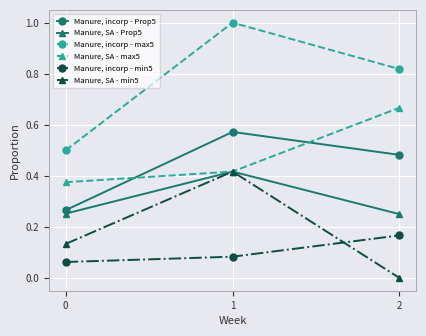

What is the value of the Manure, incorp - max5 point at the 2nd from the left?

1.0